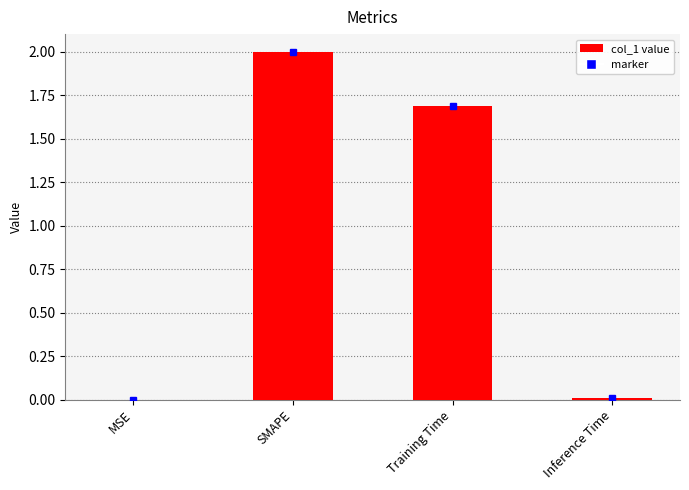

Where is the data nearest to the value 1?

Training Time